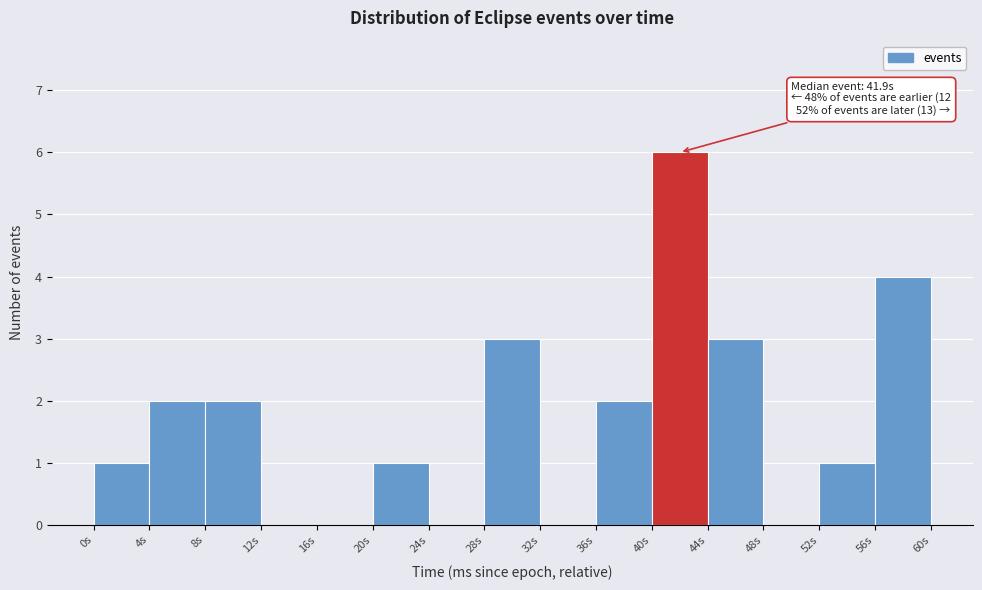

Over which range of the x-axis is the bar tallest?

40.5 to 44.5